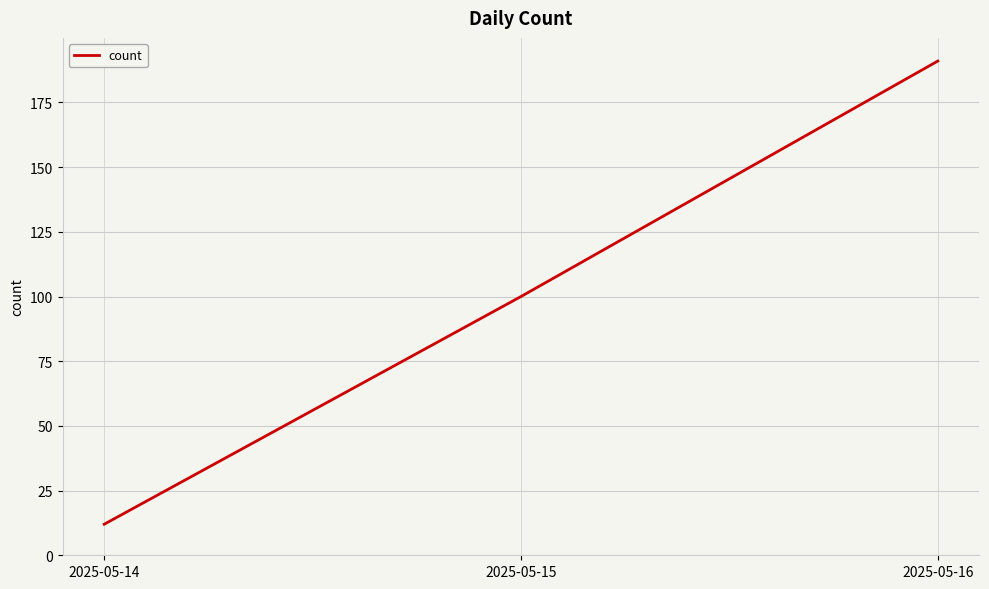

Rank the categories by value from highest to lowest.

2025-05-16, 2025-05-15, 2025-05-14